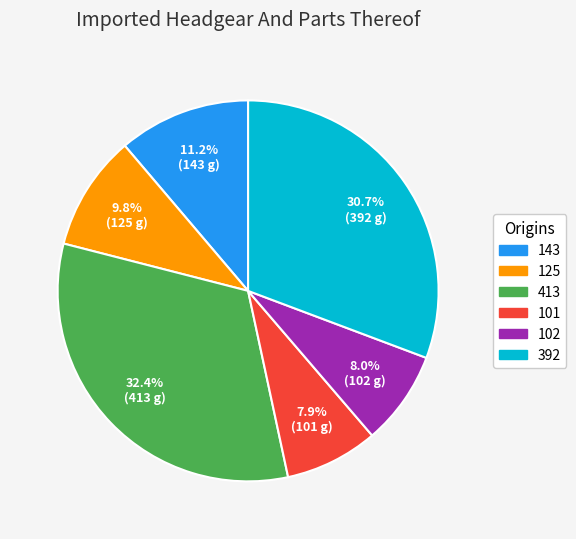

Does 102 account for over 50% of the chart?

No